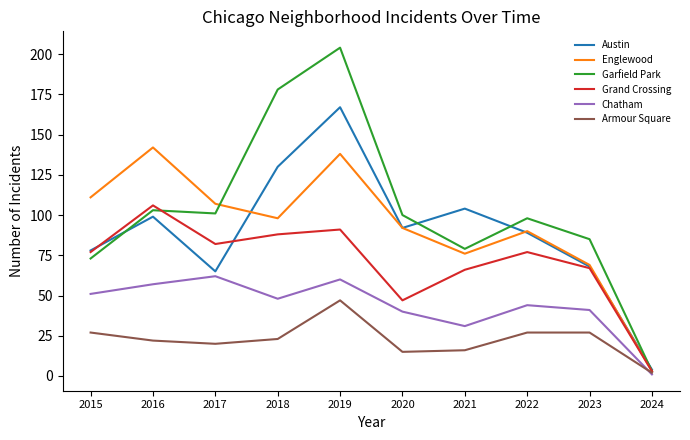

At which category is the sum across all series the highest?

2019